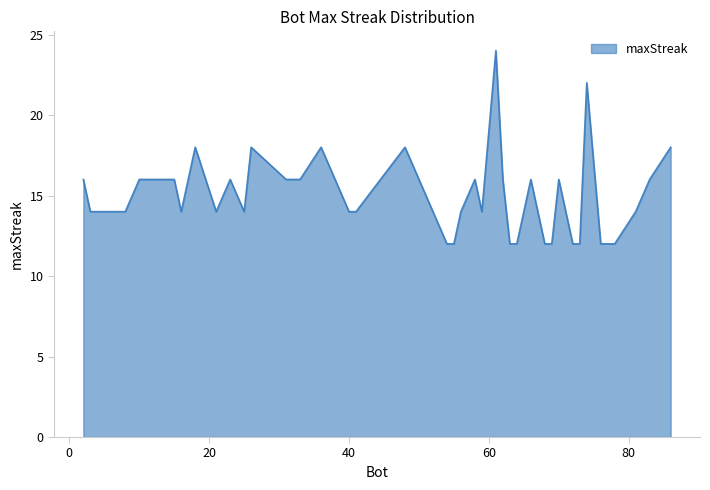

True or false: the data has more than 1 interior local peaks.

True